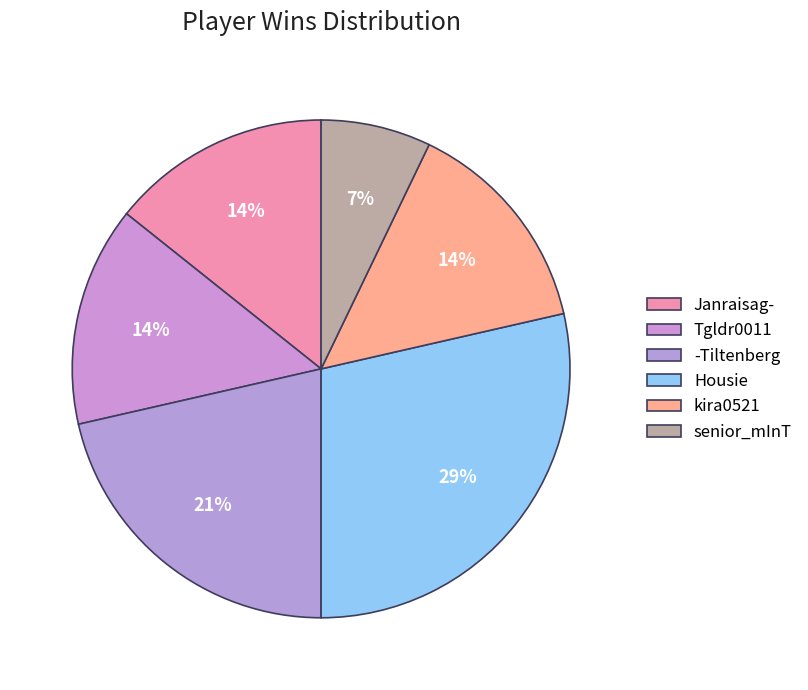

How many slices are in this pie chart?

6